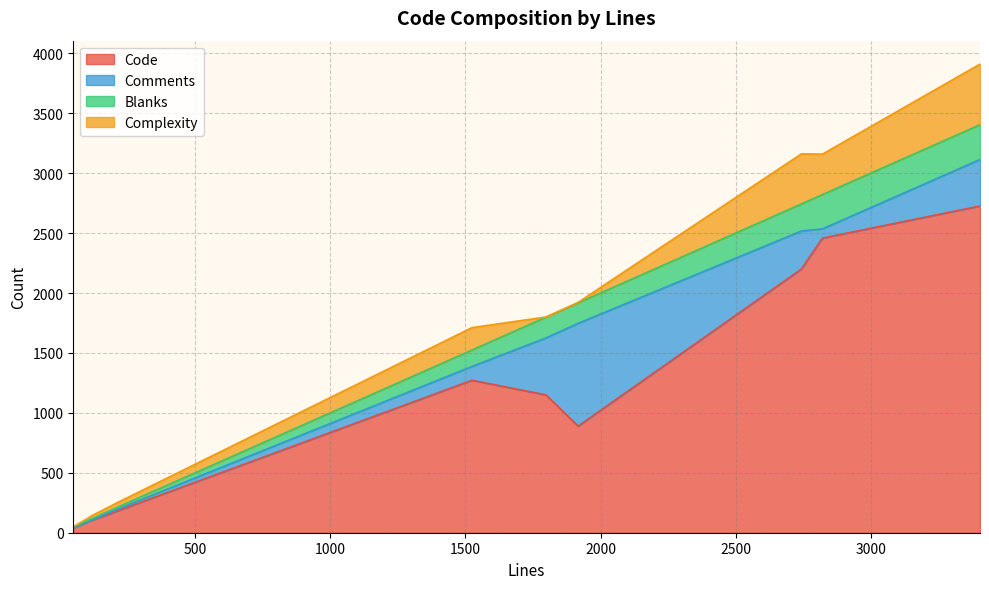

What is the total value across all series at 1524?

1711